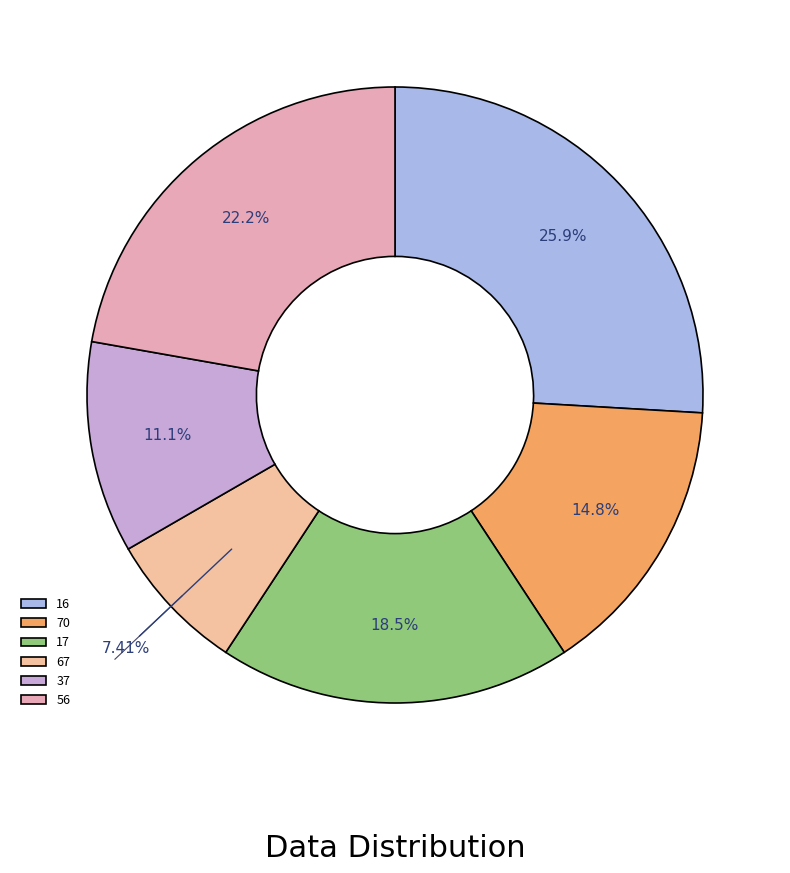

Which has a higher value, 37 or 70?

70